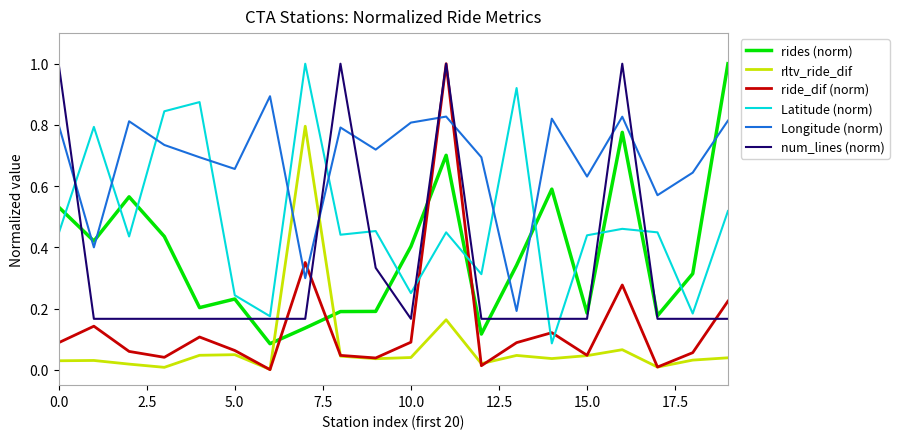

What is the greatest value displayed?

1.0